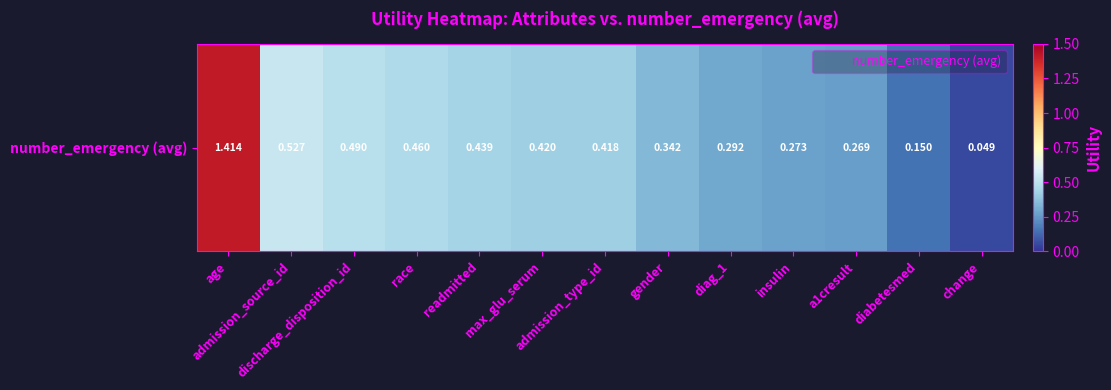

What is the sum of all values?

5.5